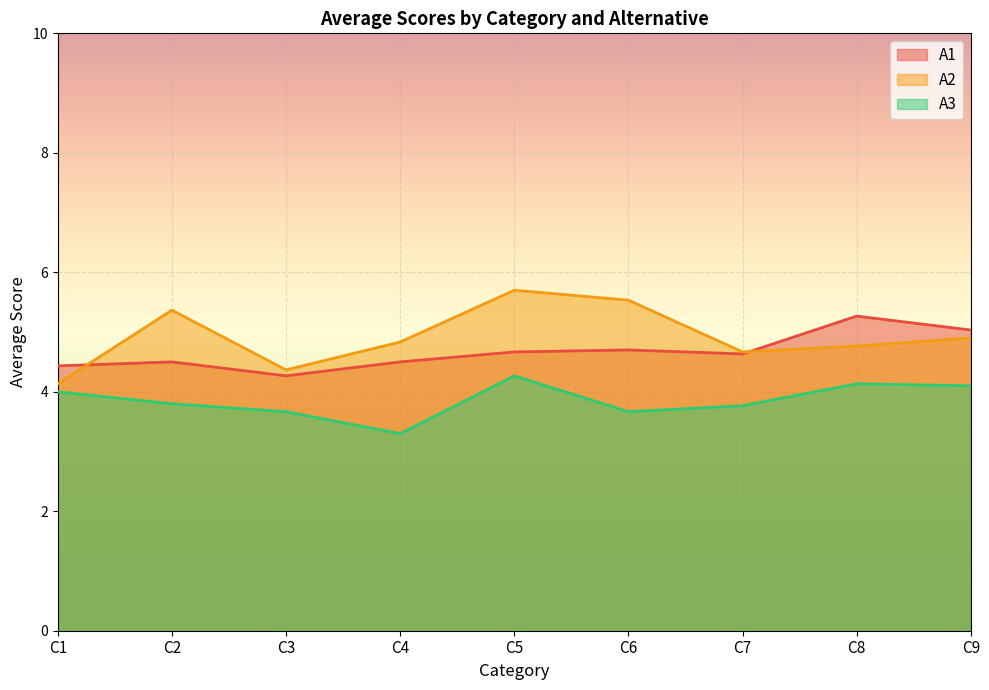

How many A3 values are between 3 and 4?

6